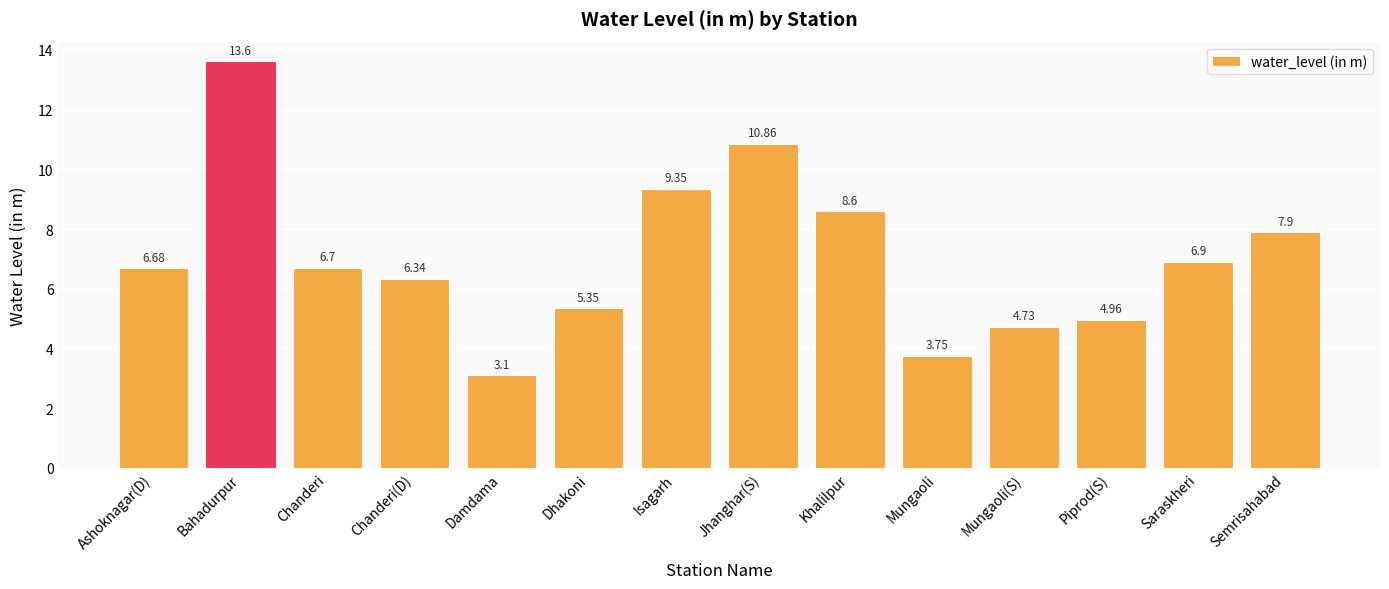

List the labels in order of value, largest first.

Bahadurpur, Jhanghar(S), Isagarh, Khalilpur, Semrisahabad, Saraskheri, Chanderi, Ashoknagar(D), Chanderi(D), Dhakoni, Piprod(S), Mungaoli(S), Mungaoli, Damdama